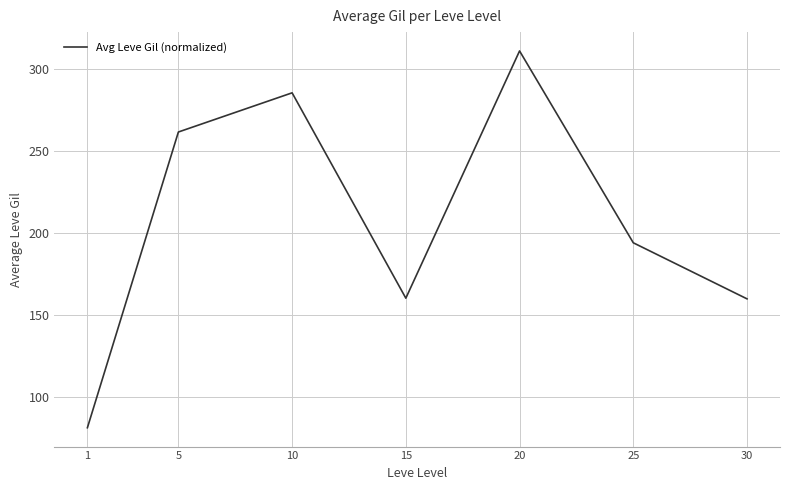

What is the minimum value shown in the chart?

81.0